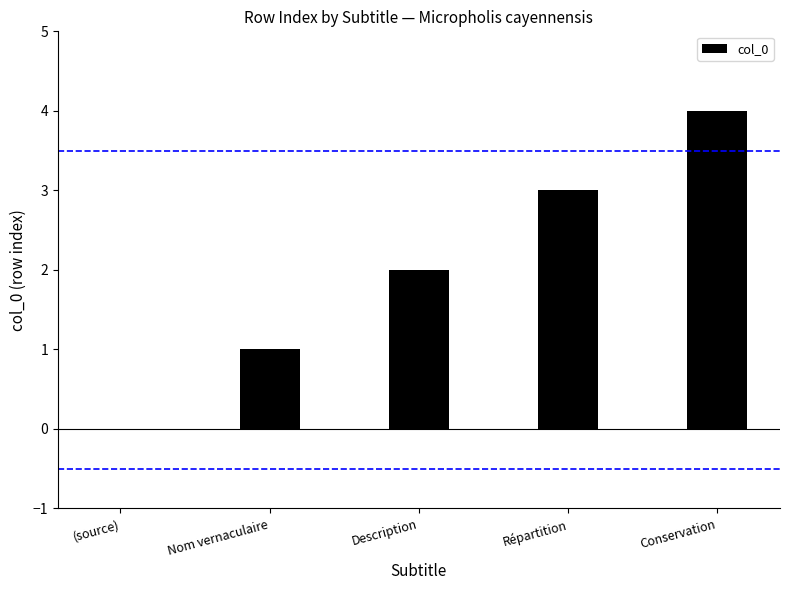

What is the approximate value at Conservation?

4